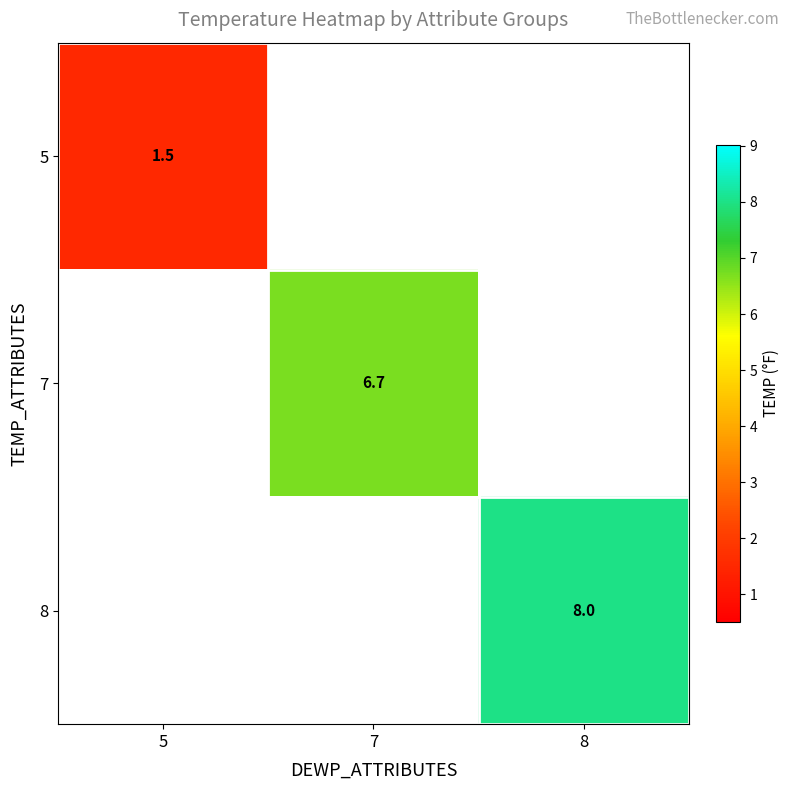

Is it true that 5 equals 0.9 at 5?

False